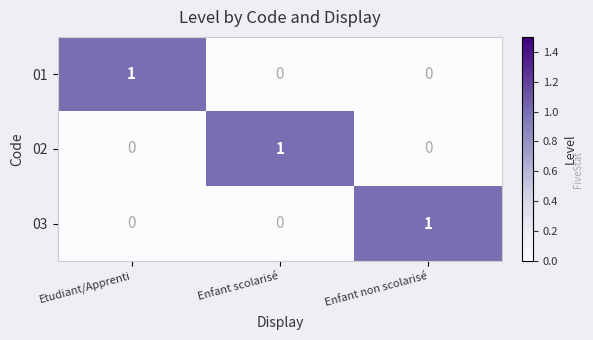

Is it true that 03 equals 0 at Enfant non scolarisé?

False